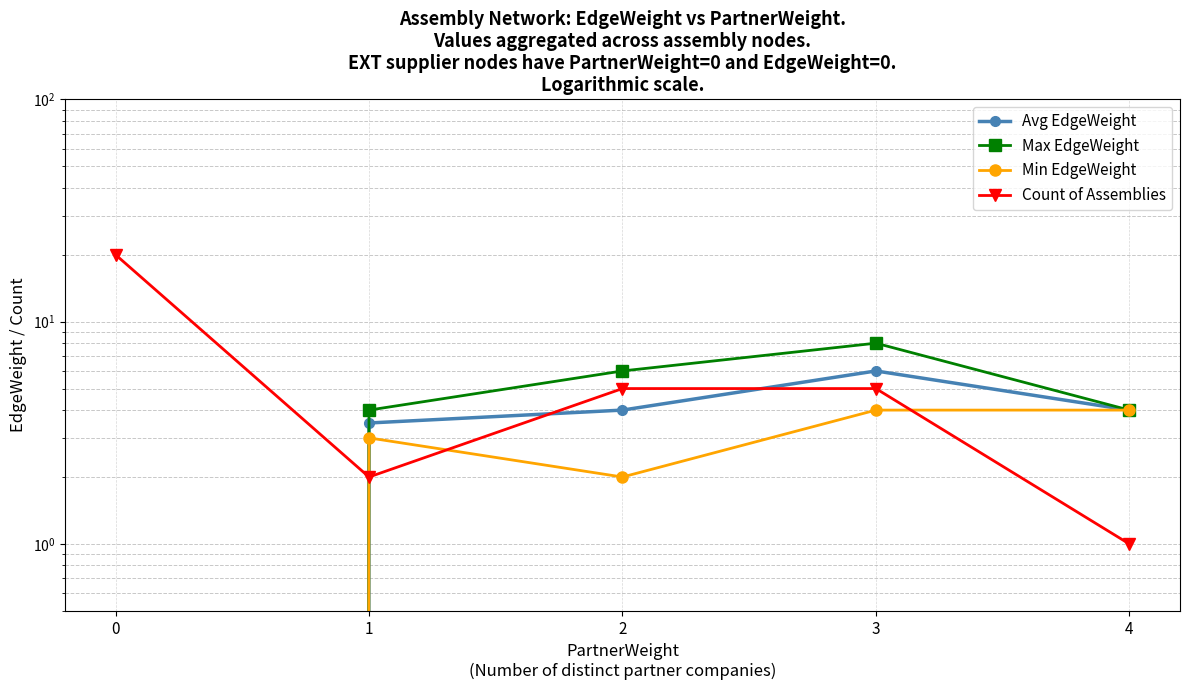

What value does the Max EdgeWeight series have at 3?

8.0